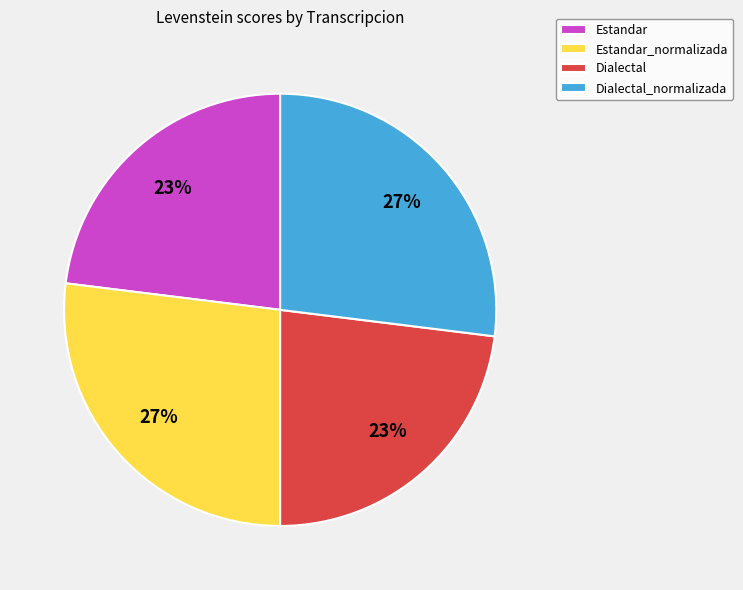

Is Dialectal the majority of the pie?

No